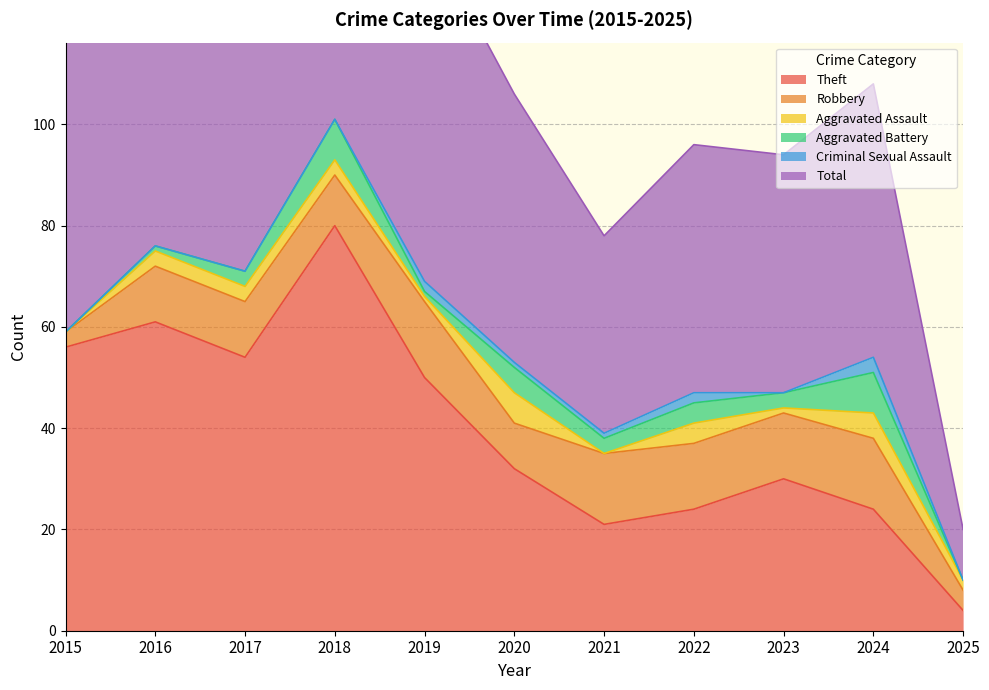

How many lines are shown in the chart?

6